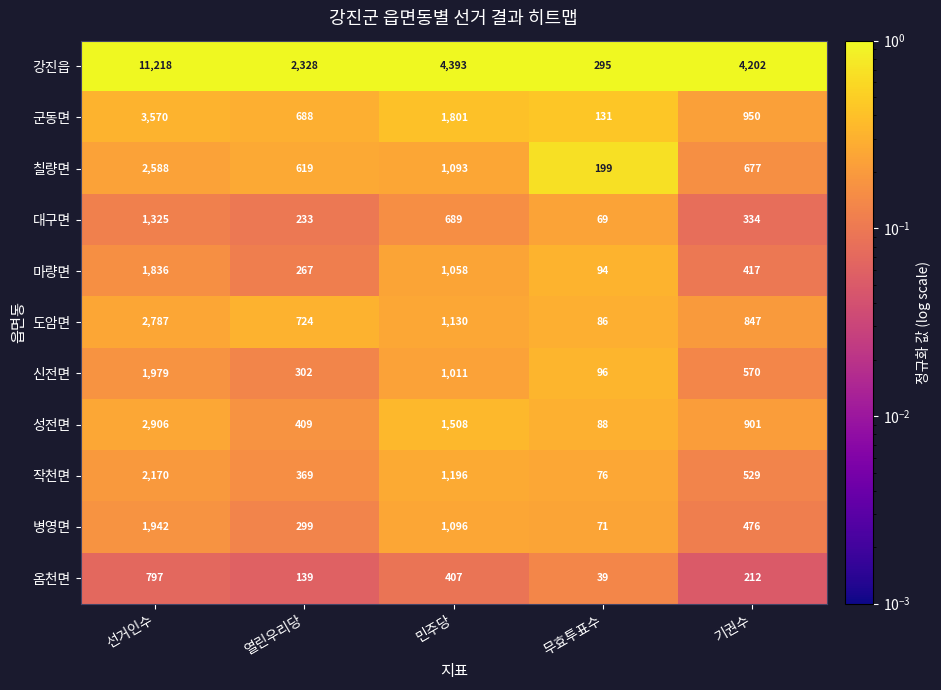

Read the 마량면 value at 열린우리당, to the nearest 100.

300